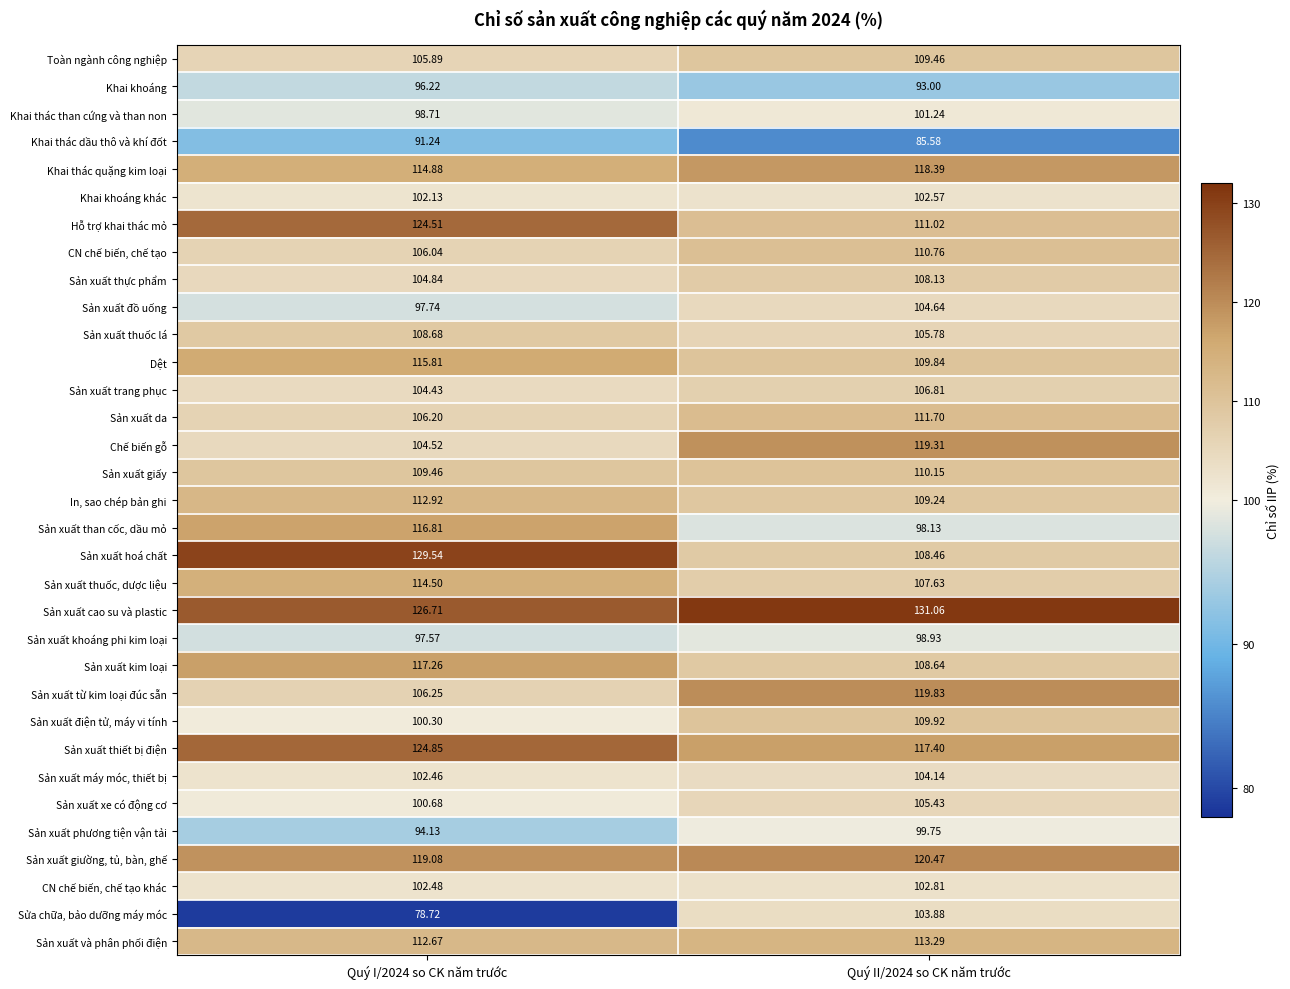

Which series changed the most between Quý I/2024 so CK năm trước and Quý II/2024 so CK năm trước?

Sửa chữa, bảo dưỡng máy móc